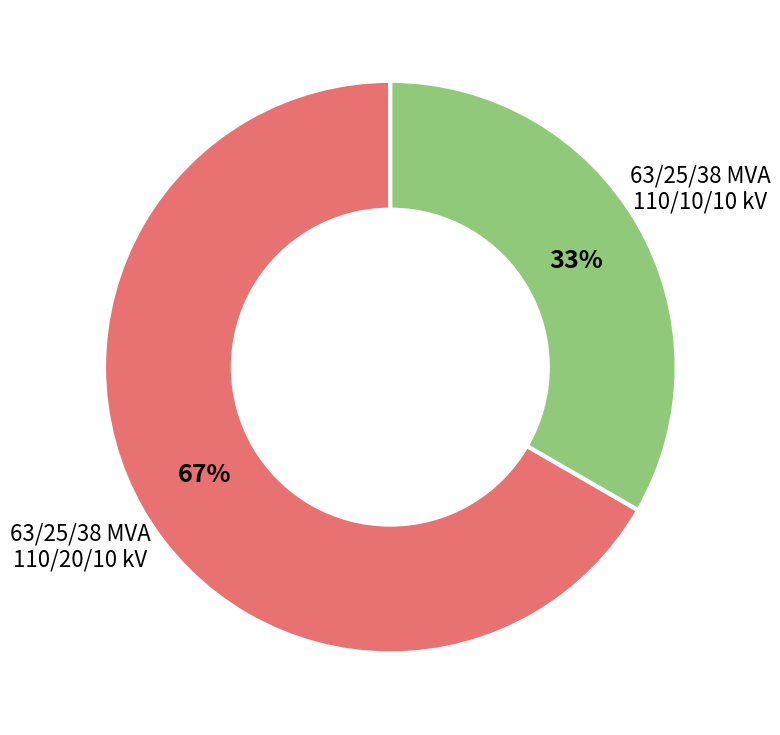

Is there a majority slice in this chart?

Yes